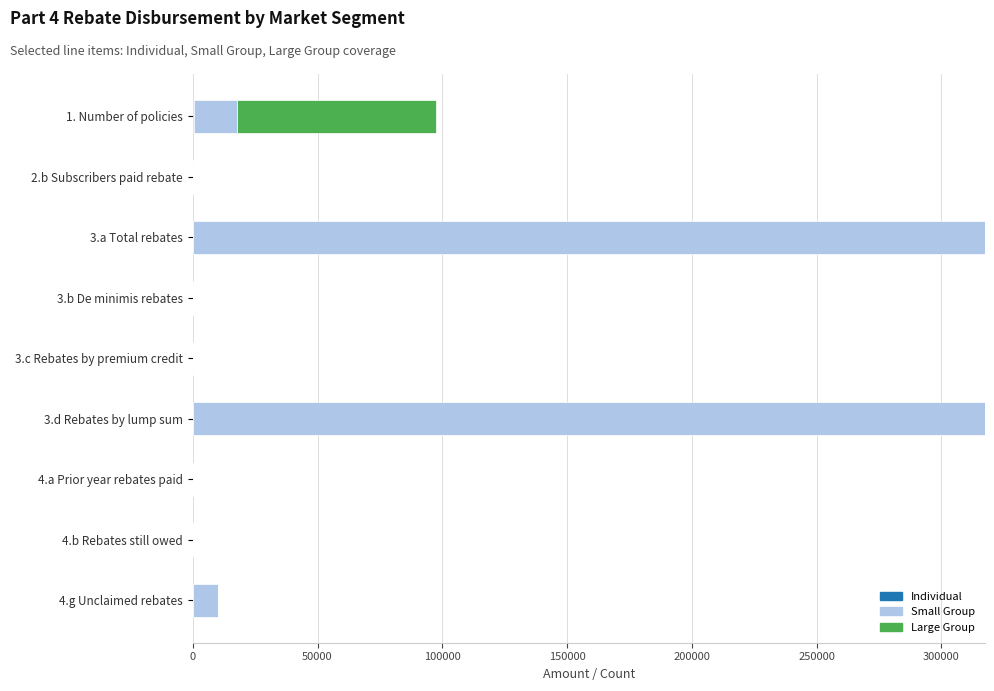

At how many categories does at least one series exceed 8172?

4